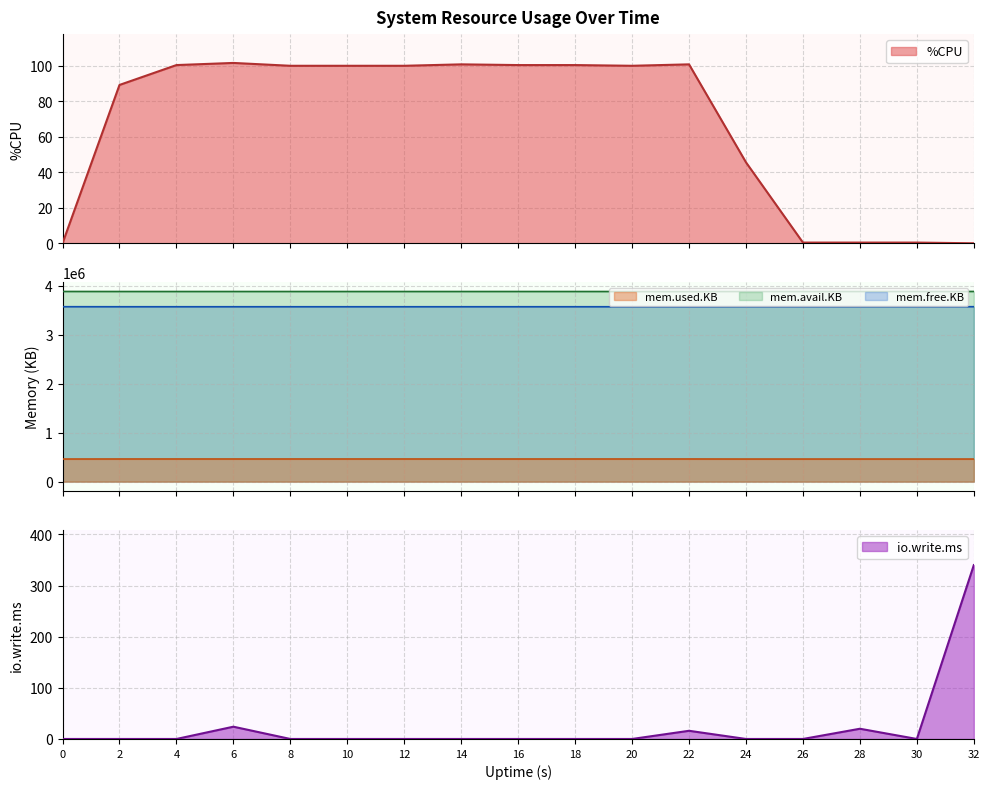

How many values in the %CPU series are below 100?

7